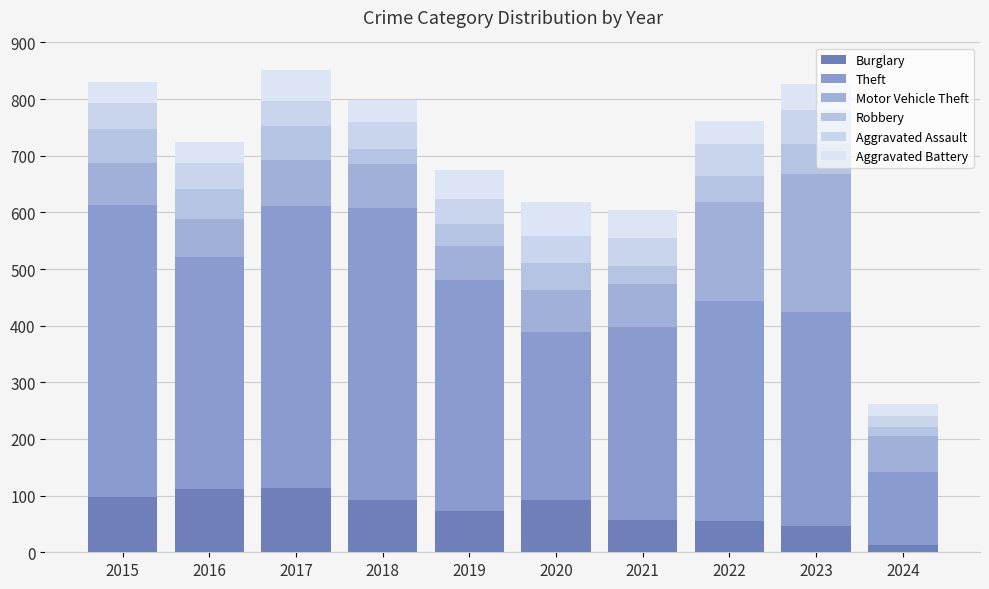

How many bars are there in total?

10